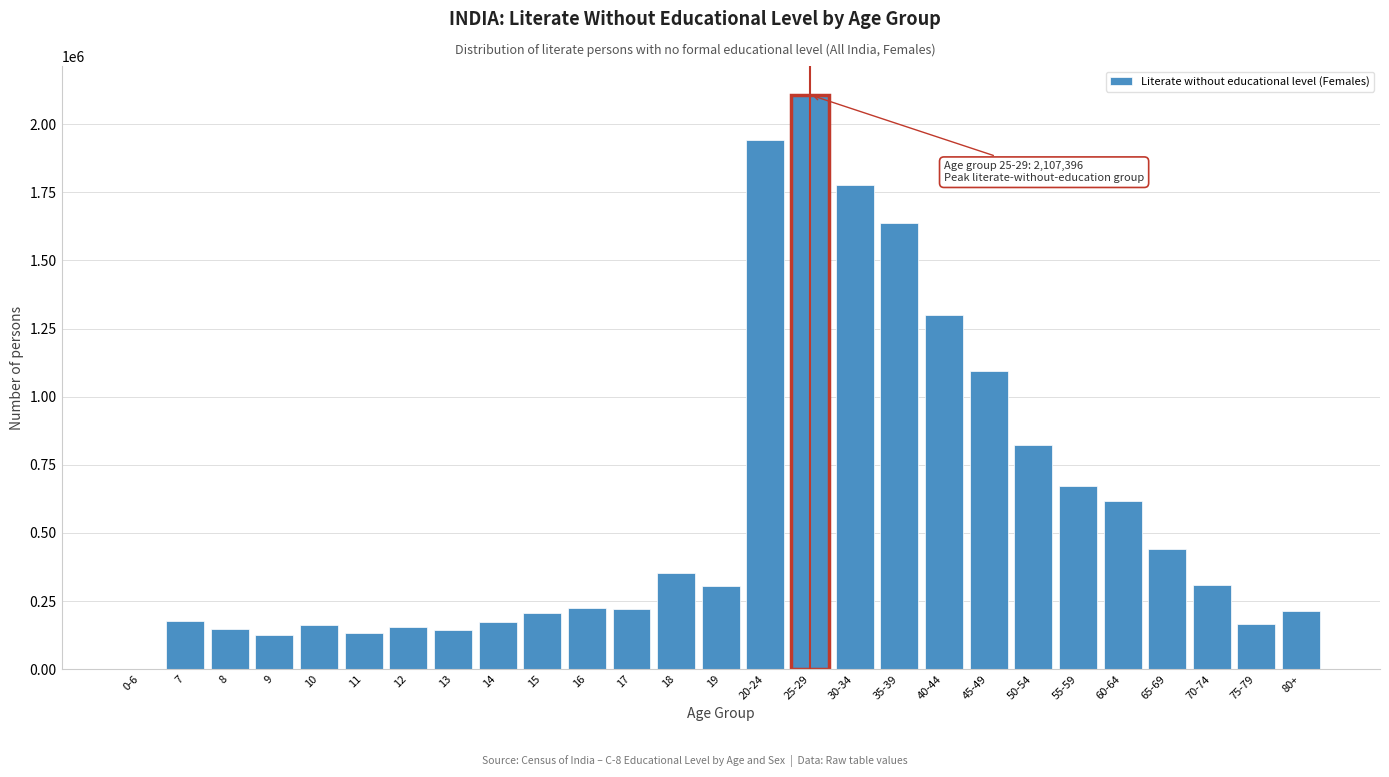

What is the change in value from 7 to 18?

+178498